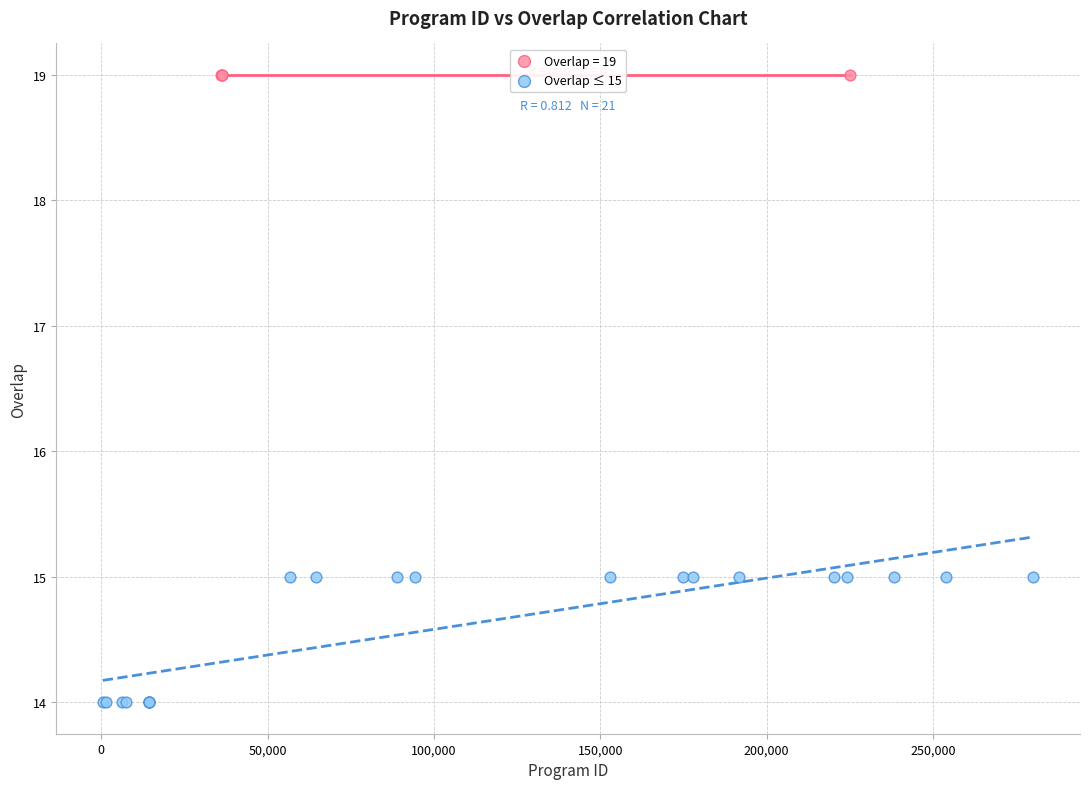

Which series reaches the maximum Y coordinate?

Overlap = 19